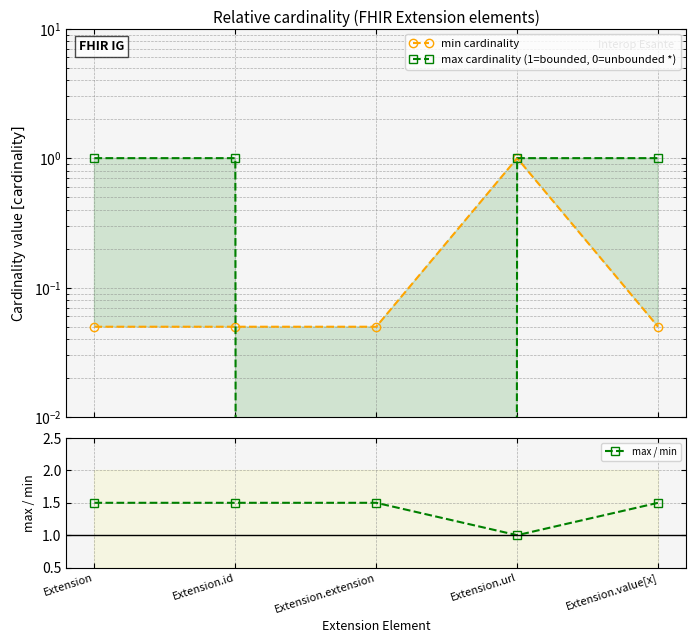

Where is the first local maximum for min cardinality?

Extension.url